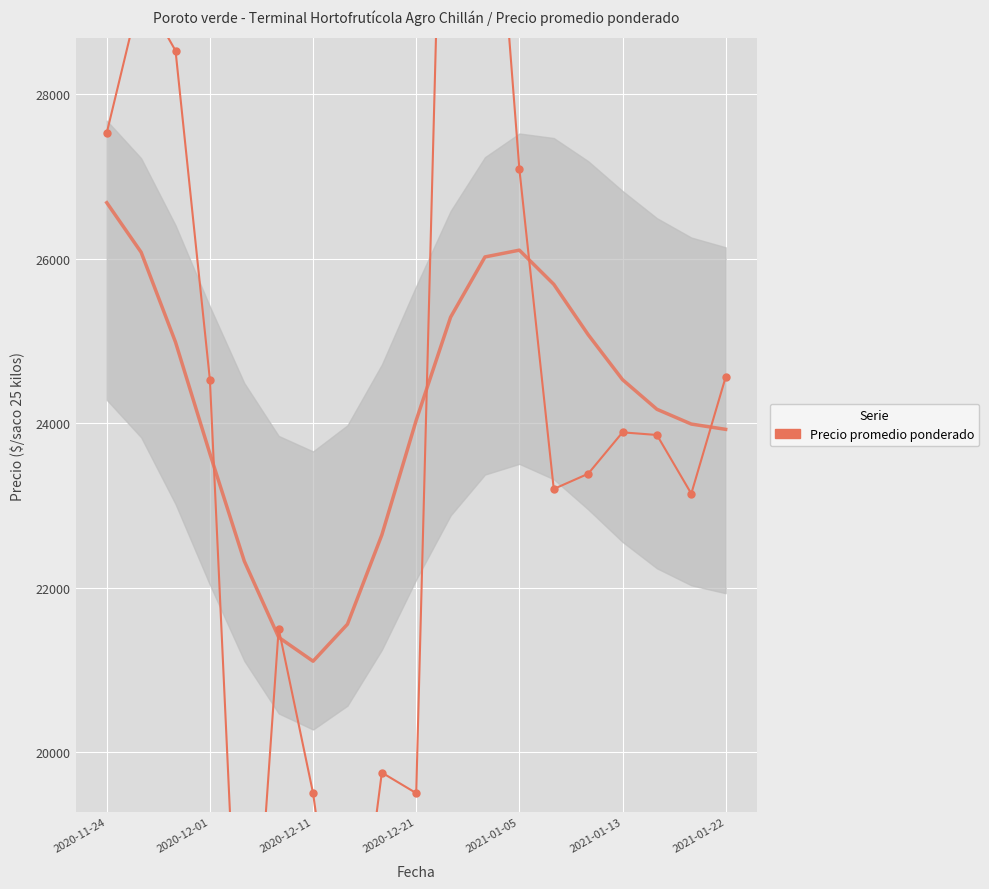

What is the ratio of the value at 13 to the value at 15?

1.0